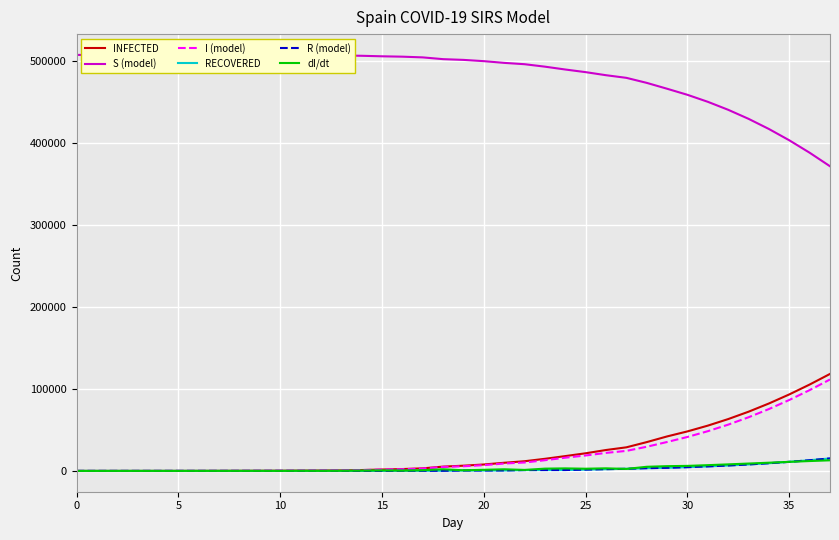

What are all the series names shown in the legend?

INFECTED, S (model), I (model), RECOVERED, R (model), dI/dt